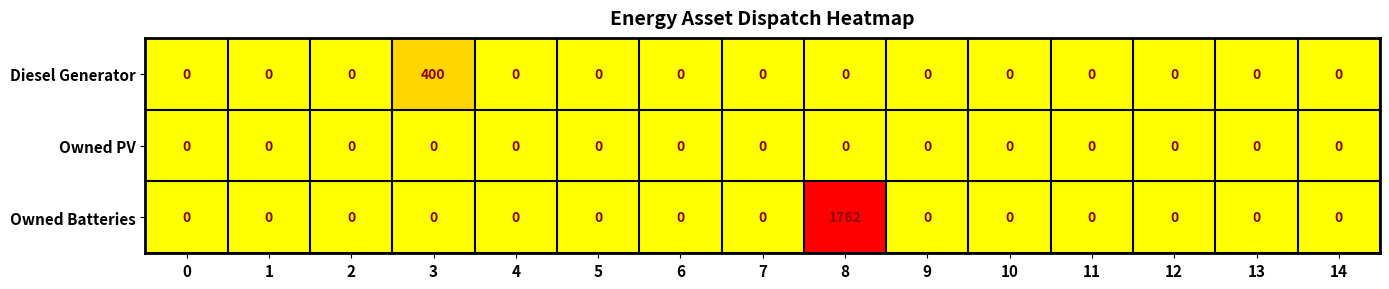

At which category does the chart reach its peak across all series?

8